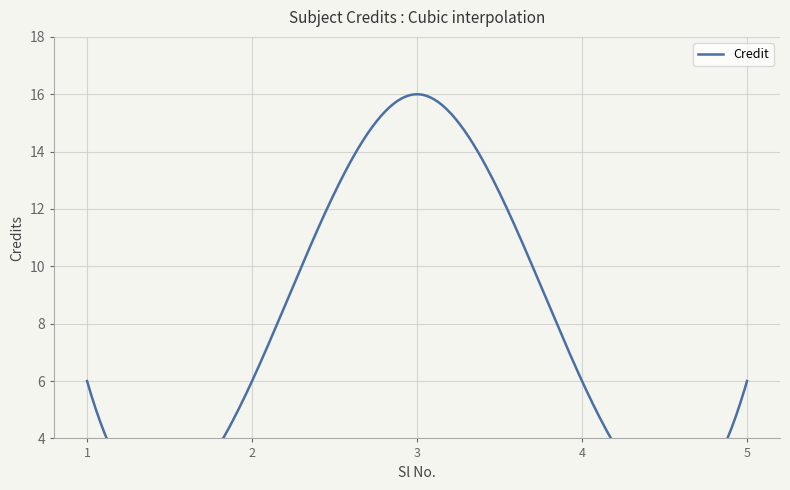

What is the value of the 1st point from the left?

6